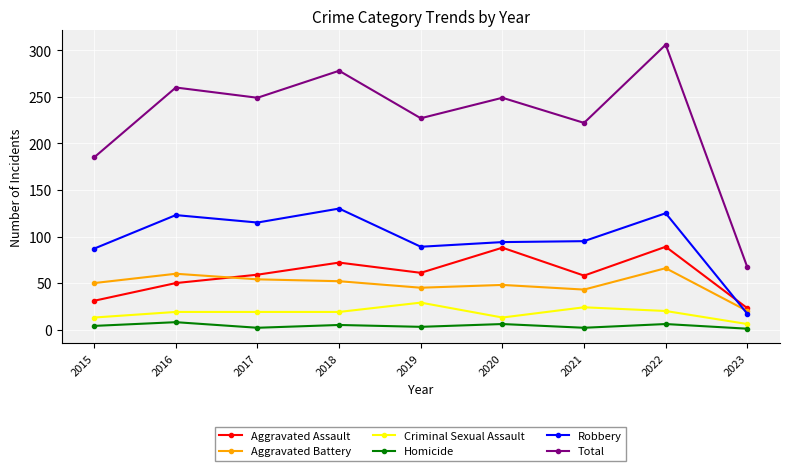

What are all the series names shown in the legend?

Aggravated Assault, Aggravated Battery, Criminal Sexual Assault, Homicide, Robbery, Total